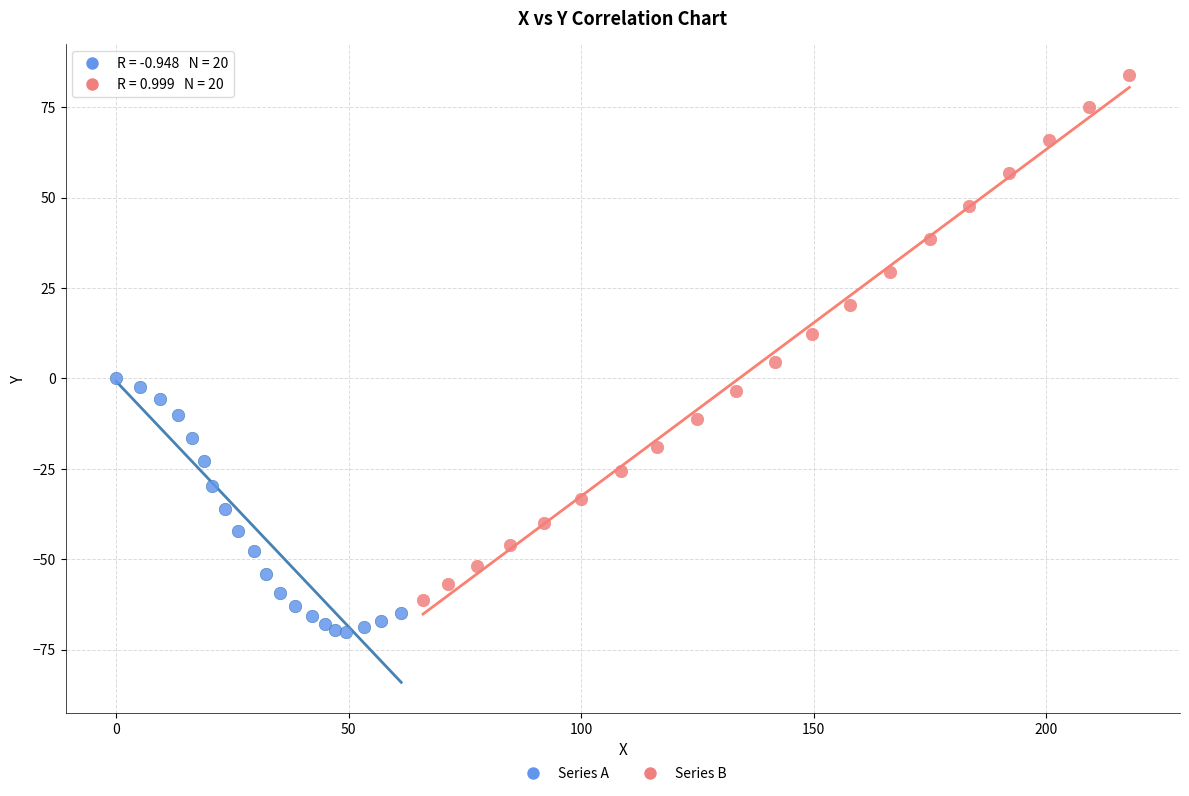

Which series has the largest Y range (max minus min)?

Series B